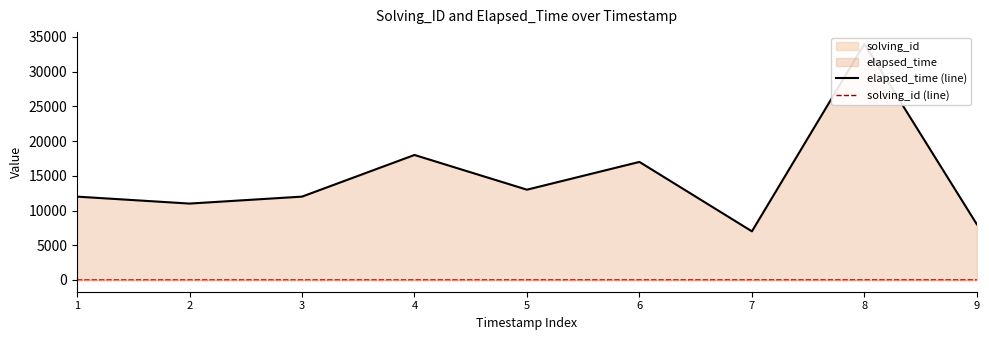

List the series in order of their peak value, highest first.

elapsed_time (line), solving_id (line)